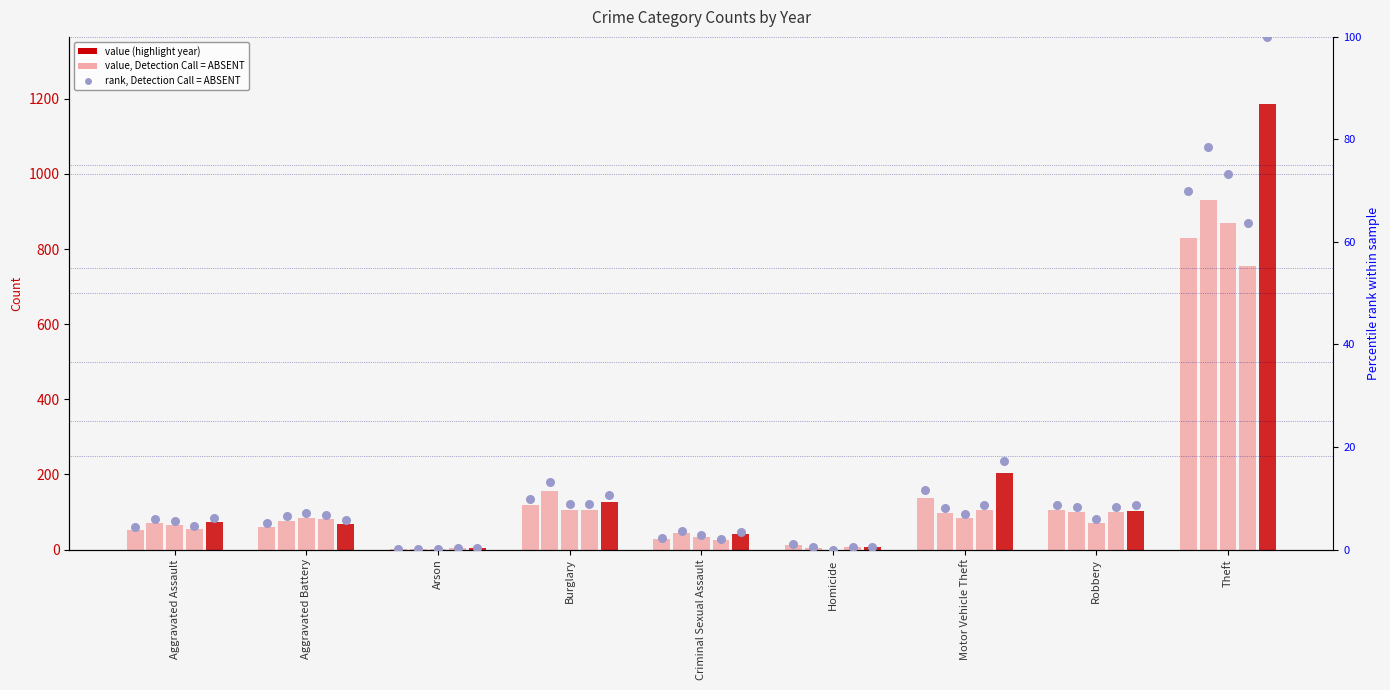

At how many categories does at least one series exceed 507?

1